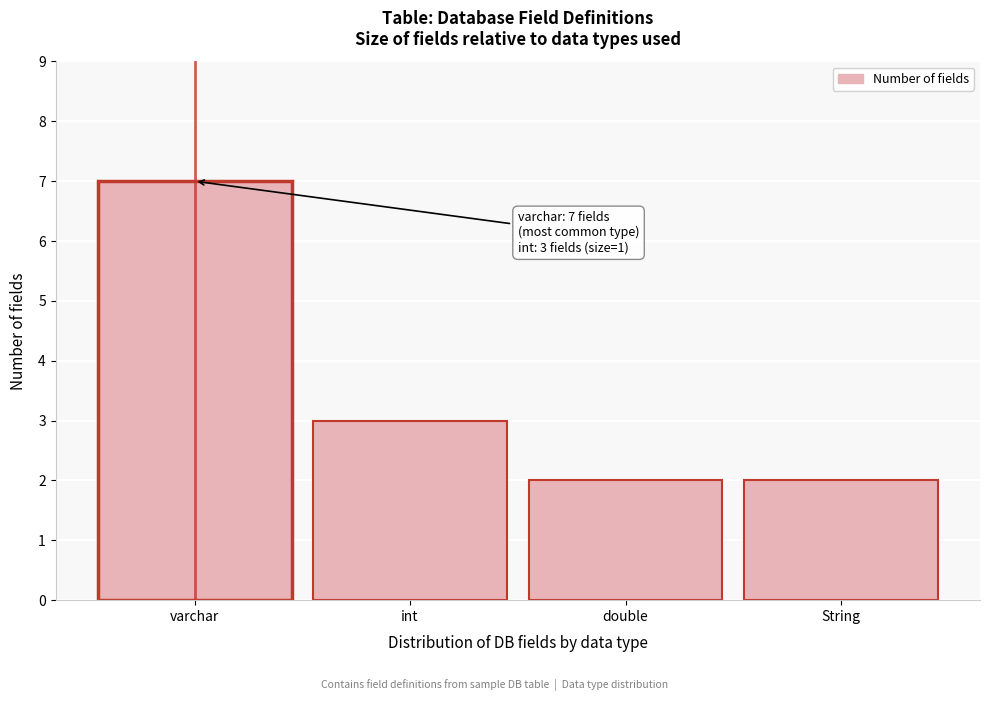

Reading left to right, what are all the values shown in this chart?

7	3	2	2